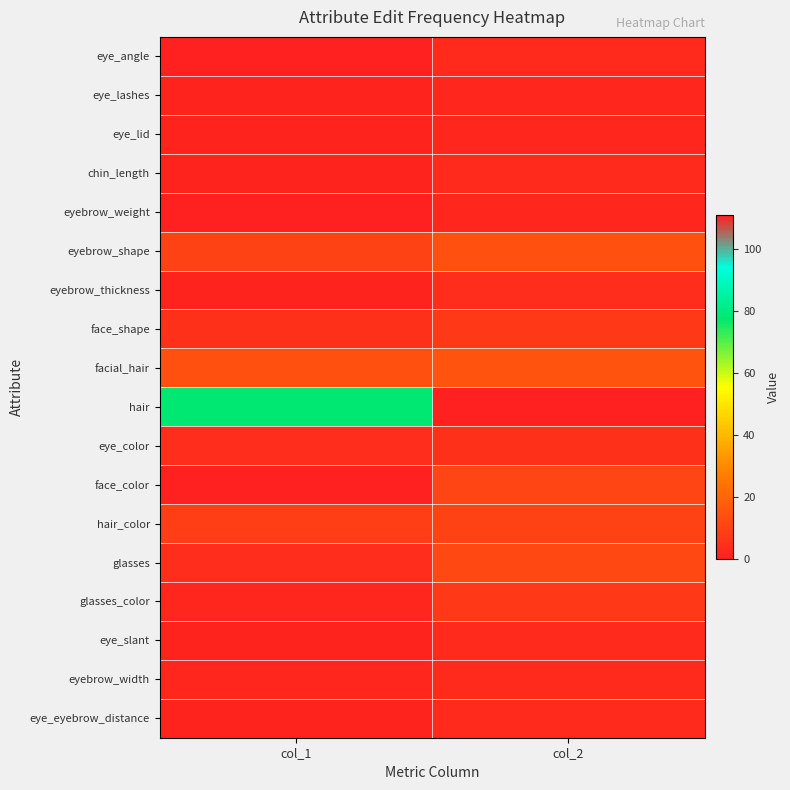

At col_1, list the series in order from largest to smallest.

hair, facial_hair, eyebrow_shape, hair_color, face_shape, eye_color, glasses, glasses_color, eyebrow_width, eye_lashes, eye_lid, chin_length, eyebrow_thickness, eye_slant, eye_eyebrow_distance, eye_angle, eyebrow_weight, face_color